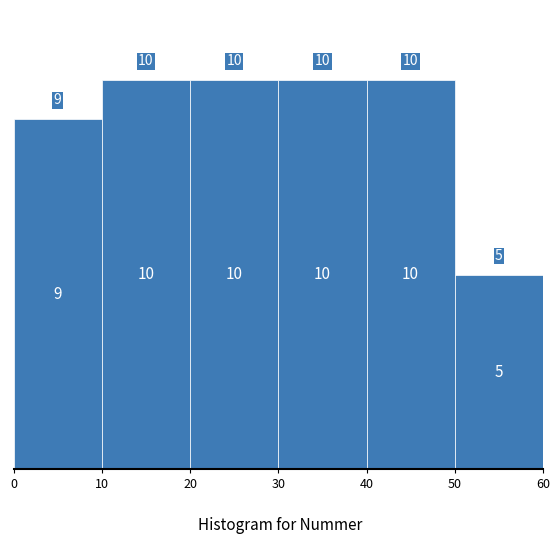

How tall is the bar that spans 30 to 40 on the x-axis?

10